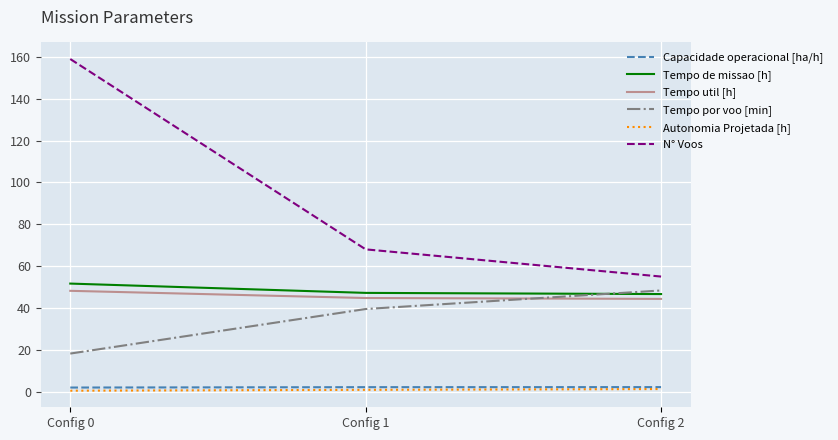

At which label does Tempo de missao [h] reach its peak?

Config 0